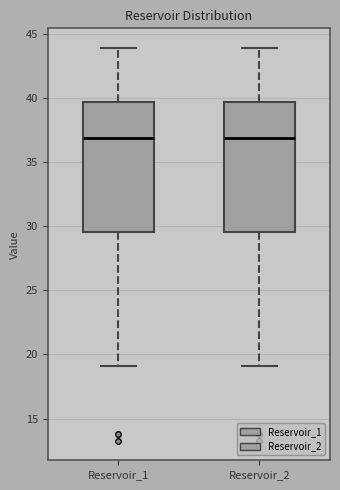

Reading left to right, transcribe this box plot: for each box, give where its median line is, the range the box spans, and where its two whiskers end, as read against the y-axis. The values are not printed on the chart, so give them approximately, as read against the axis.

Reservoir_1: median 37.0, box 29.5 to 39.5, whiskers 19.0 to 44.0
Reservoir_2: median 37.0, box 29.5 to 39.5, whiskers 19.0 to 44.0